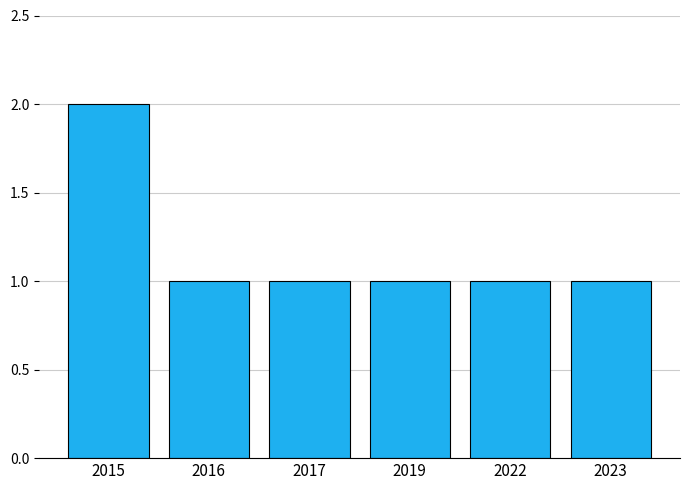

Approximately how many times larger is the value at 2022 compared to 2019?

1.0